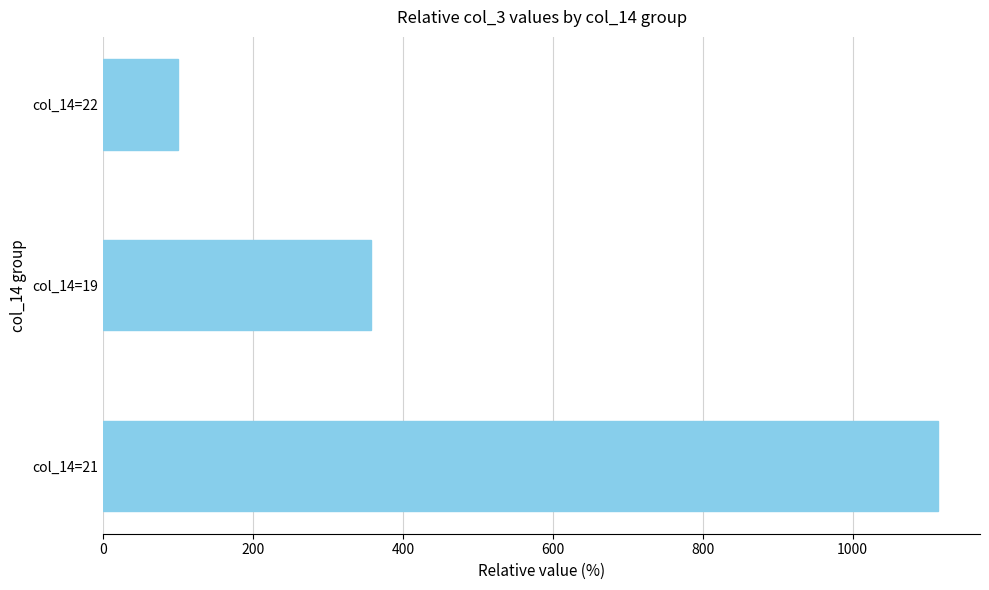

What is the smallest value displayed?

100.0